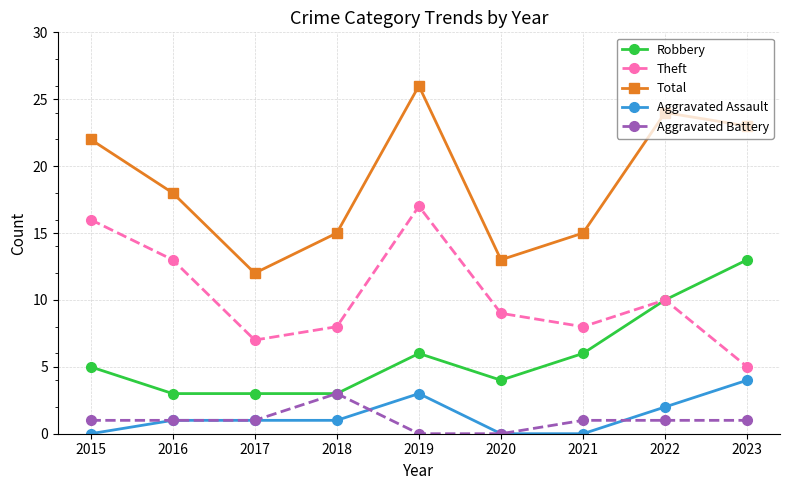

What is the difference between the highest and lowest values at 2023?

22